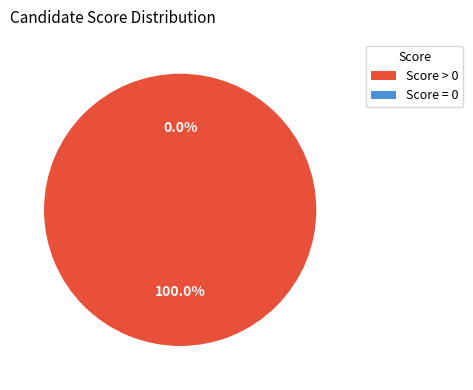

What percentage is NOT represented by Ankit Kumar?

100.0%